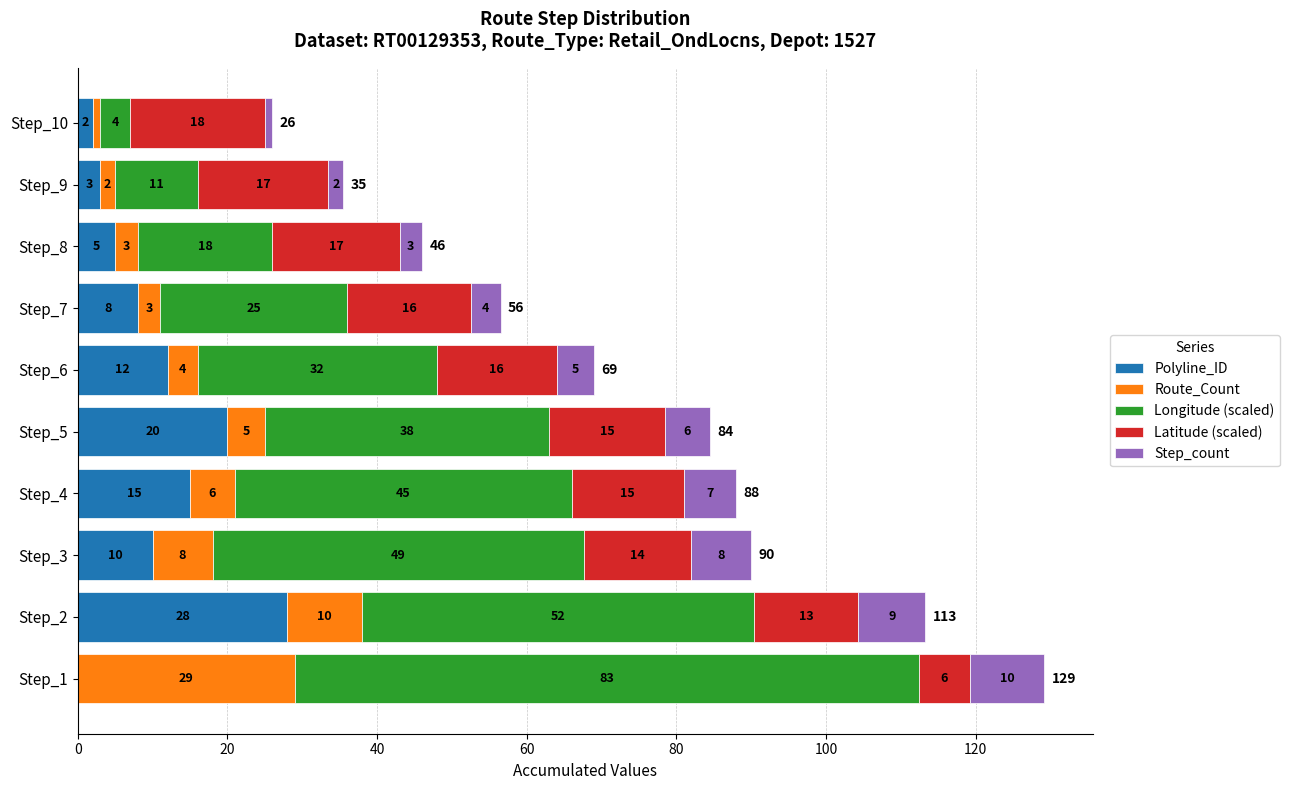

The value of Polyline_ID at Step_2 is 44.5. True or false?

False